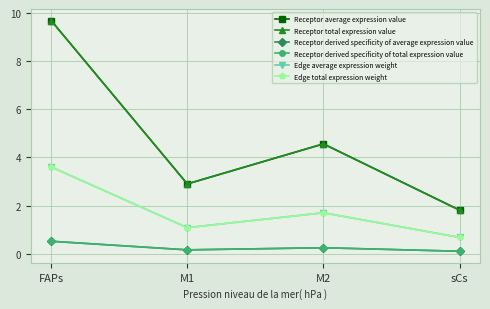

Rank the series by their maximum value, from lowest to highest.

Receptor derived specificity of average expression value, Receptor derived specificity of total expression value, Edge average expression weight, Edge total expression weight, Receptor average expression value, Receptor total expression value